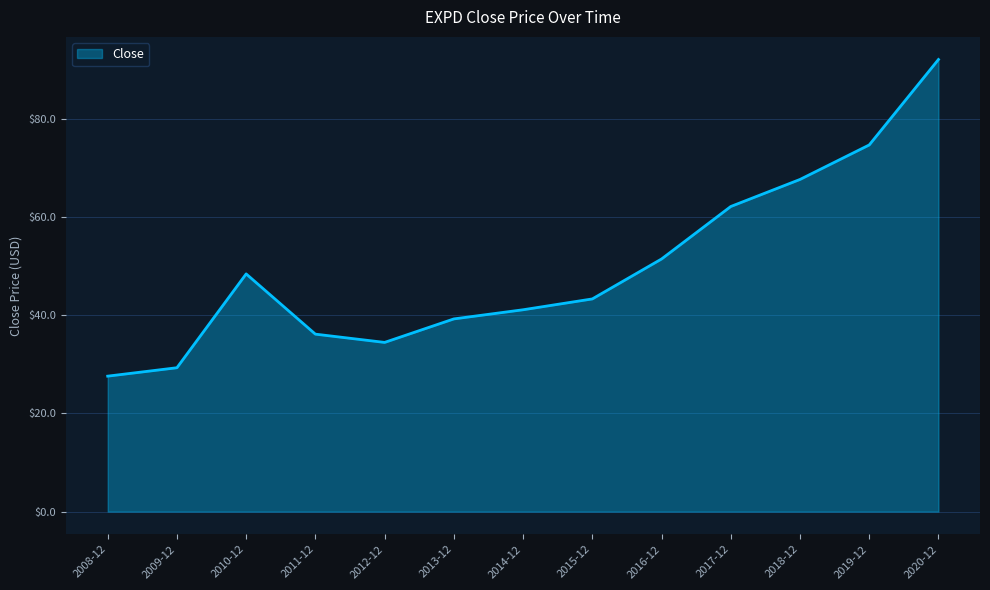

The value at 2011-12 is 12.0. True or false?

False